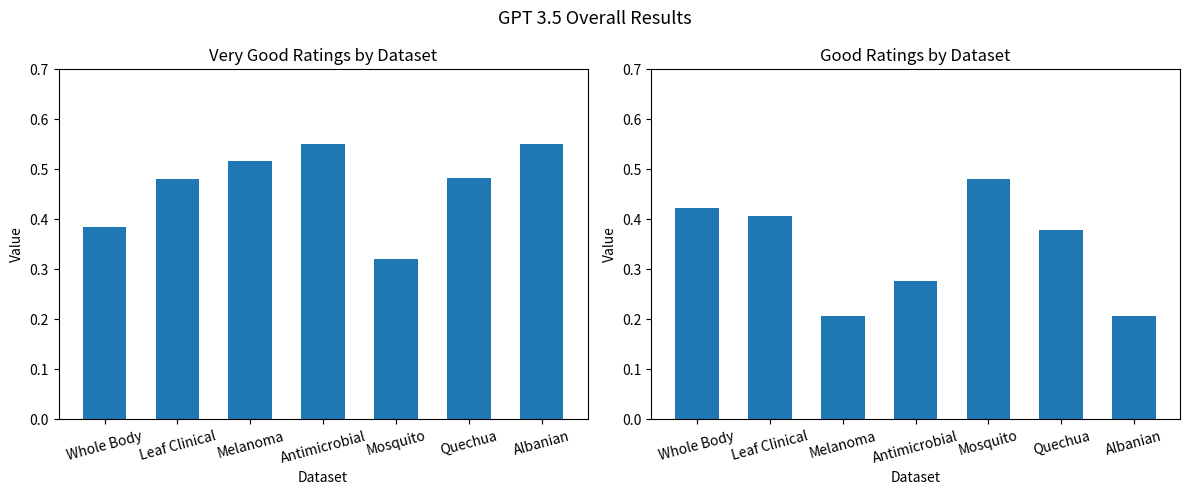

What is the value of the Very Good bar at the 5th from the left?

0.3